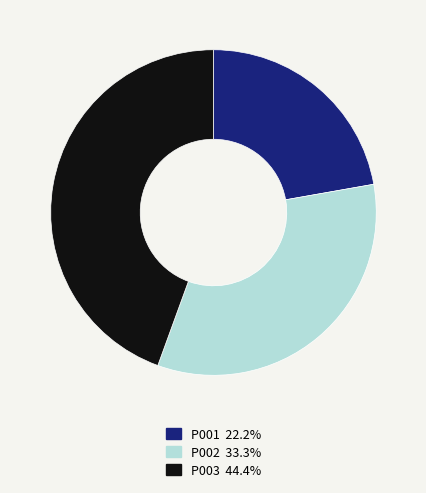

How many slices are in this pie chart?

3